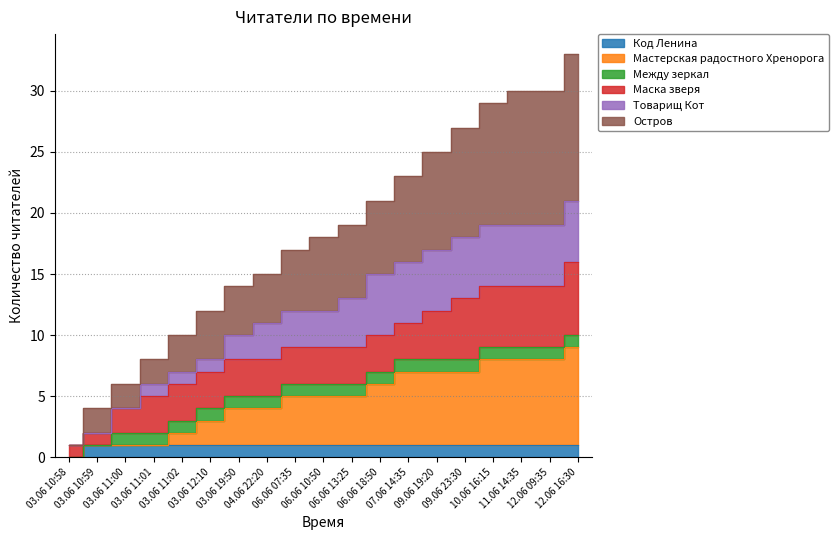

Where does the Мастерская радостного Хренорога series first go above 5?

06.06 18:50